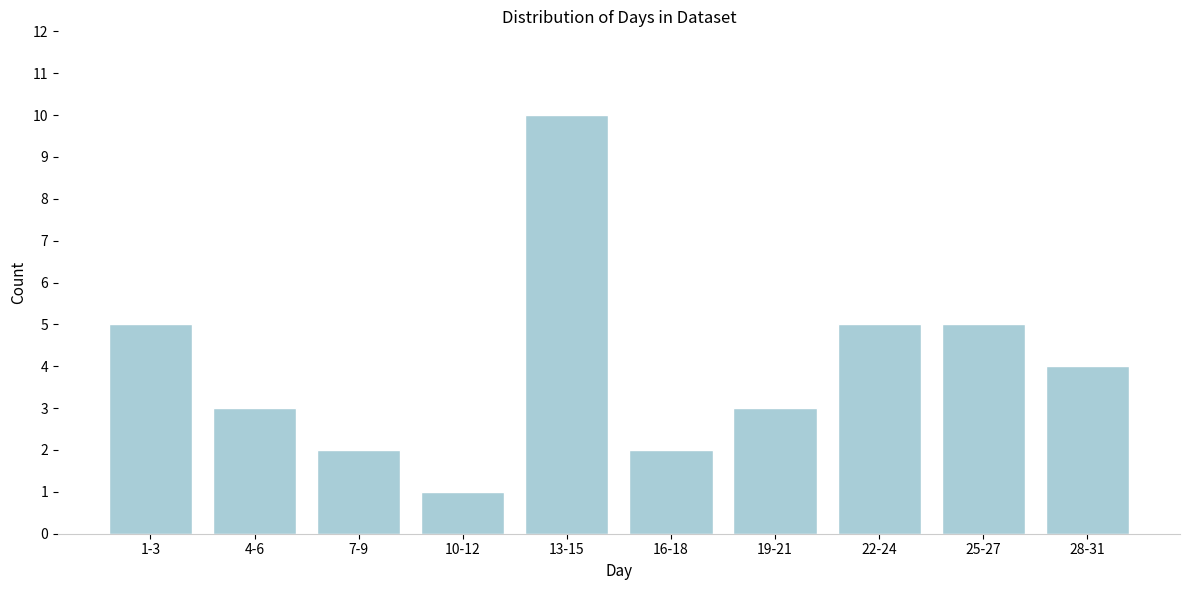

Reading left to right, what are all the values shown in this chart?

1-3=5	4-6=3	7-9=2	10-12=1	13-15=10	16-18=2	19-21=3	22-24=5	25-27=5	28-31=4